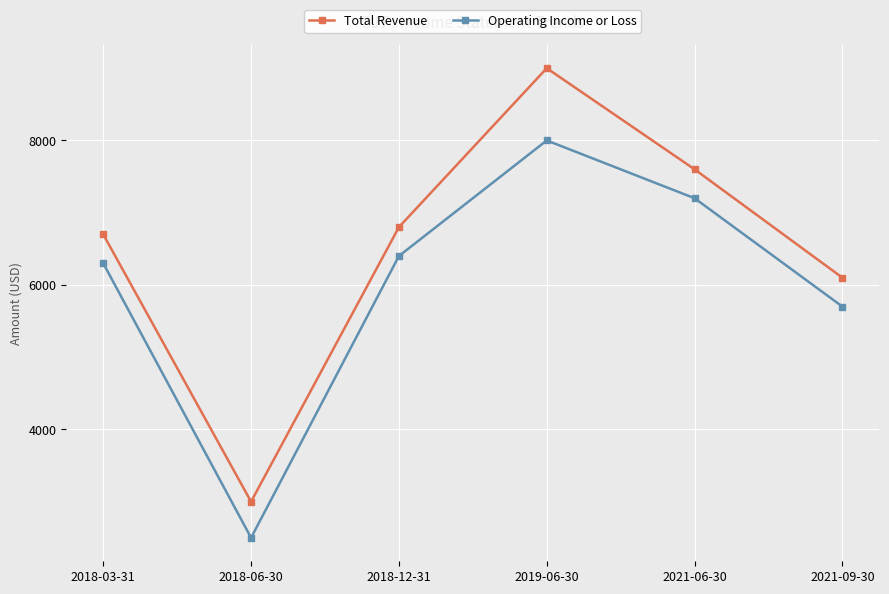

What is the value of the Operating Income or Loss point at the 1st from the left?

6300